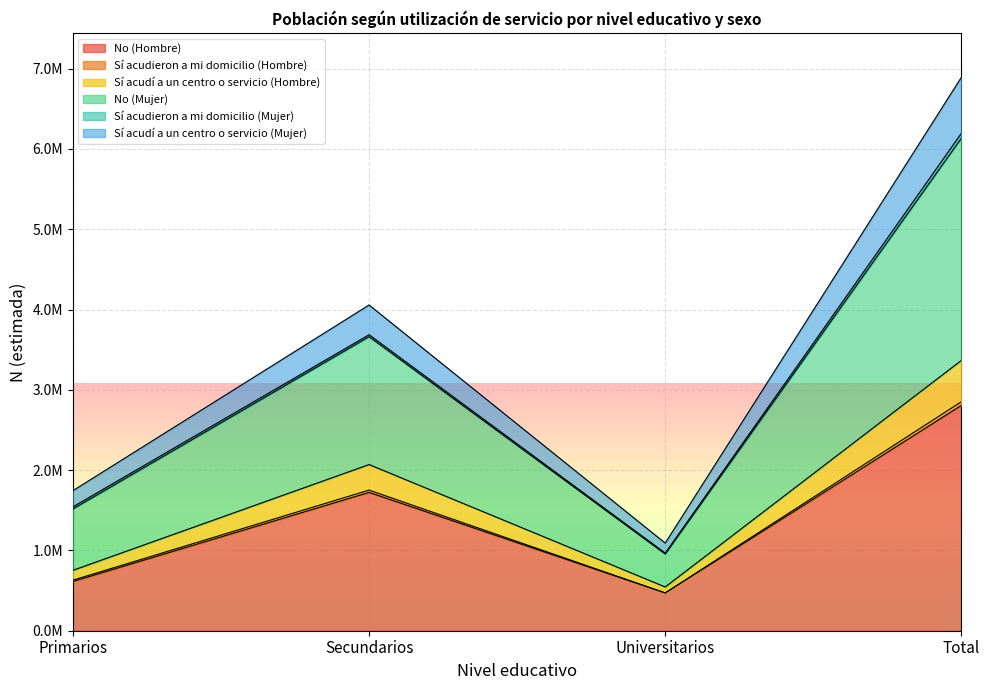

True or false: Sí acudí a un centro o servicio (Hombre) has a value of 1365011 at Universitarios.

False